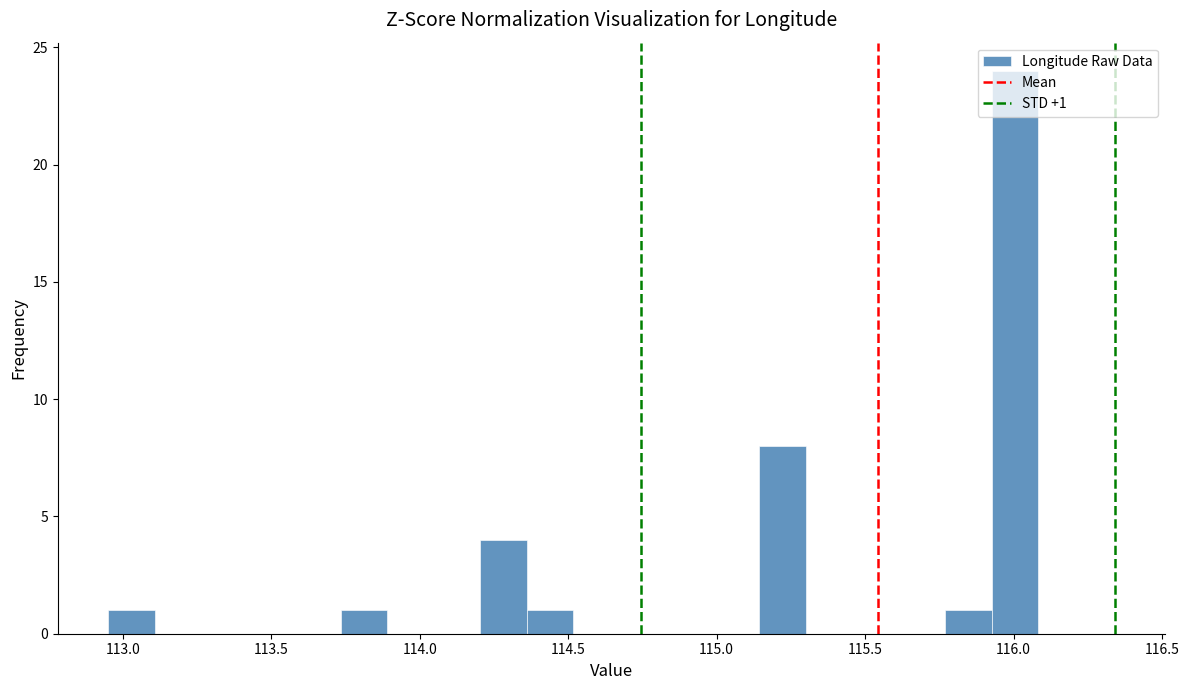

Read against the x-axis, roughly where is the centre of the tallest bar?

116.00